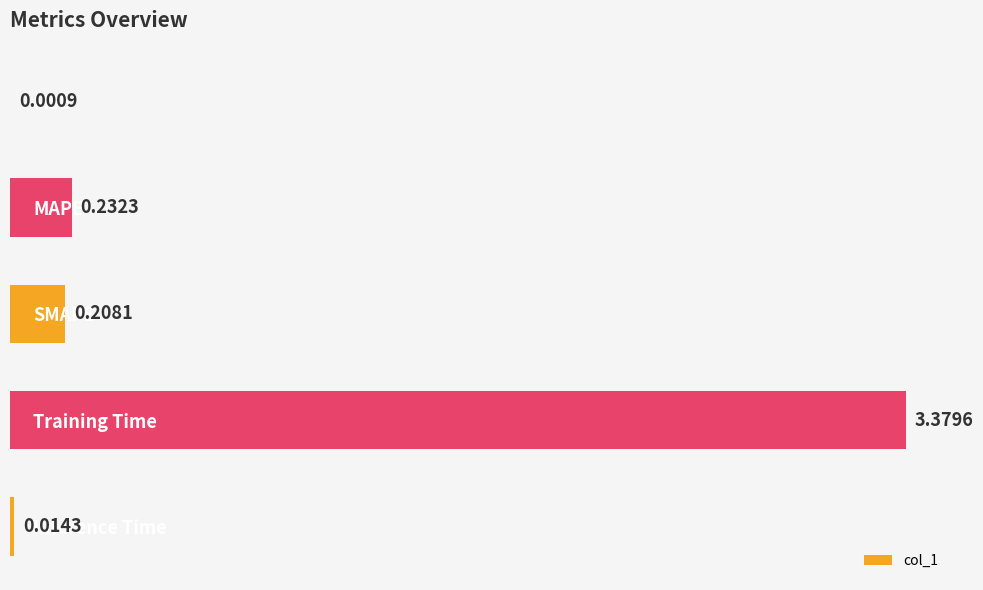

Which has a higher value, SMAPE or MAPE?

MAPE